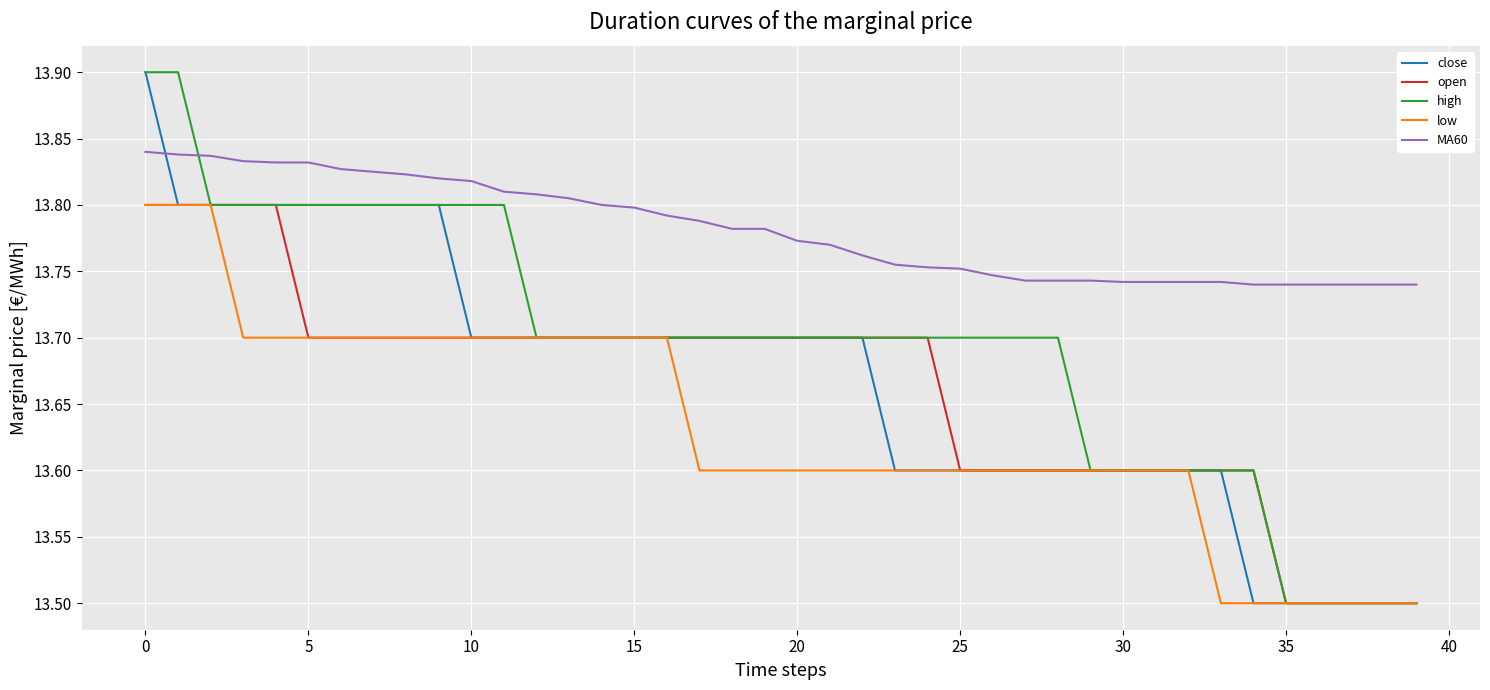

What is the lowest value of the open series?

13.5